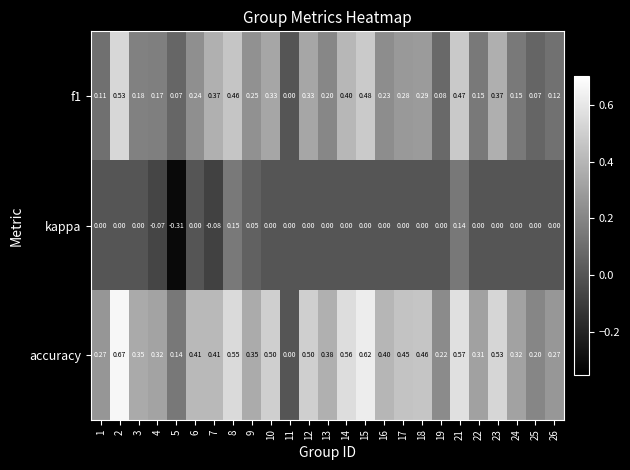

List the series in order of their peak value, lowest first.

kappa, f1, accuracy